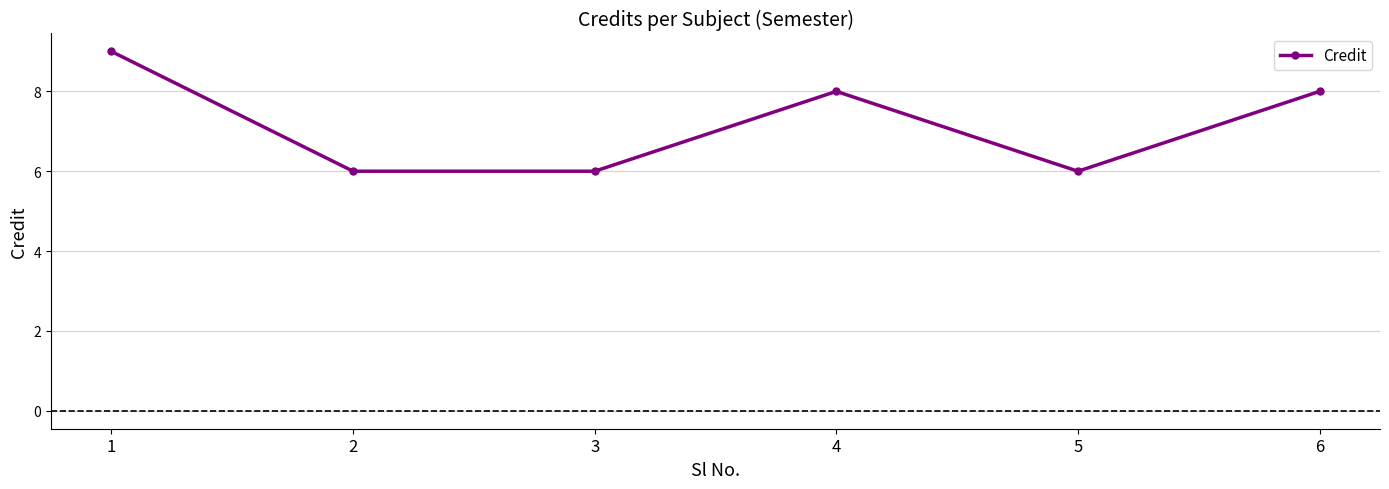

How many data points are less than 8?

3